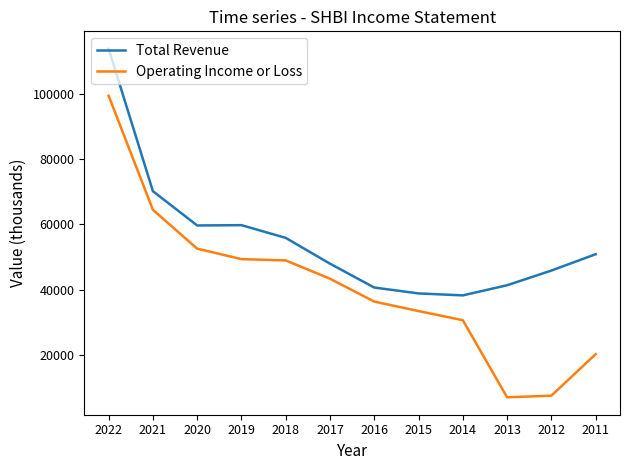

Rank the series by their average value, from highest to lowest.

Total Revenue, Operating Income or Loss